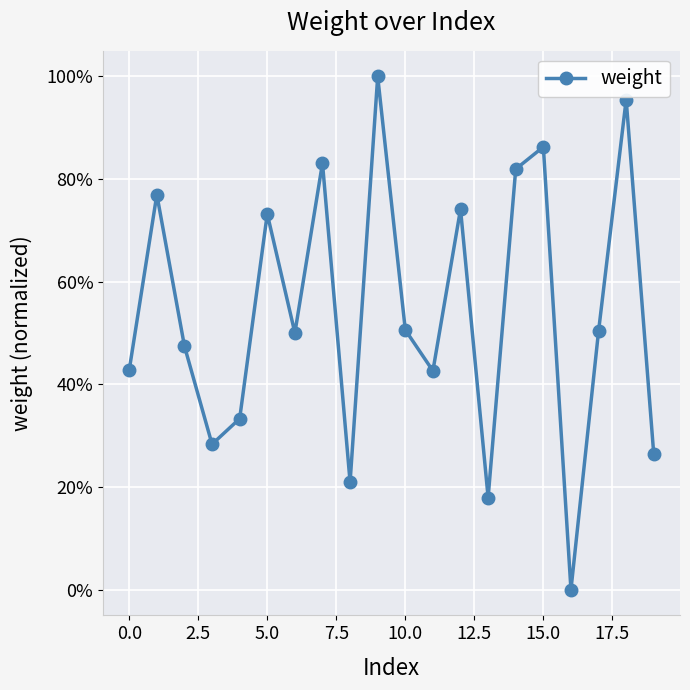

What is the greatest value displayed?

1.0